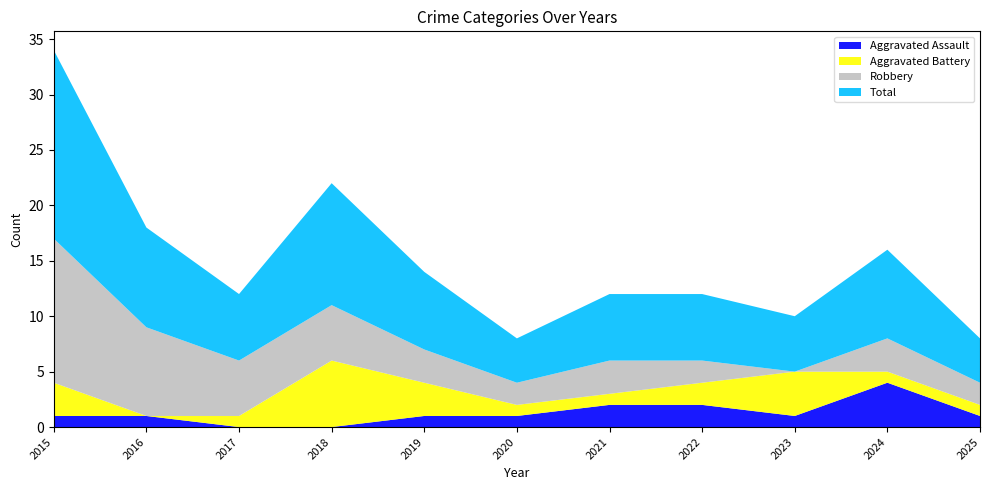

Reading left to right, transcribe all the data shown in this chart.

Aggravated Assault: 2015=1	2016=1	2017=0	2018=0	2019=1	2020=1	2021=2	2022=2	2023=1	2024=4	2025=1
Aggravated Battery: 2015=3	2016=0	2017=1	2018=6	2019=3	2020=1	2021=1	2022=2	2023=4	2024=1	2025=1
Robbery: 2015=13	2016=8	2017=5	2018=5	2019=3	2020=2	2021=3	2022=2	2023=0	2024=3	2025=2
Total: 2015=17	2016=9	2017=6	2018=11	2019=7	2020=4	2021=6	2022=6	2023=5	2024=8	2025=4